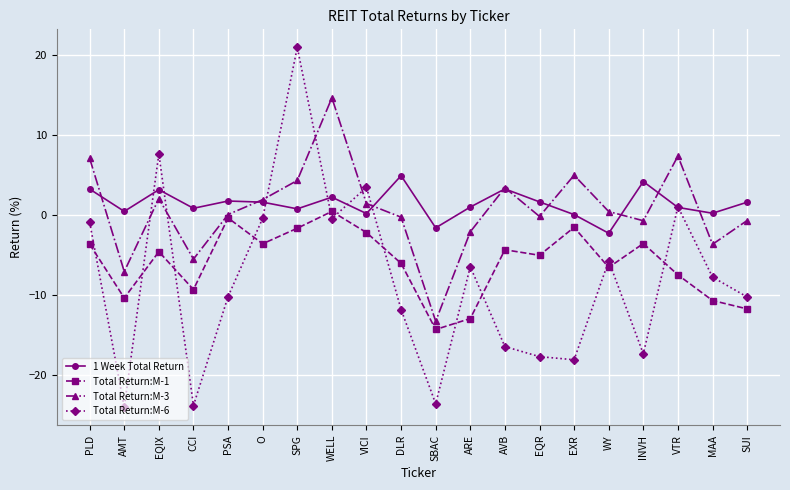

How many data points in Total Return:M-6 are less than -7?

11